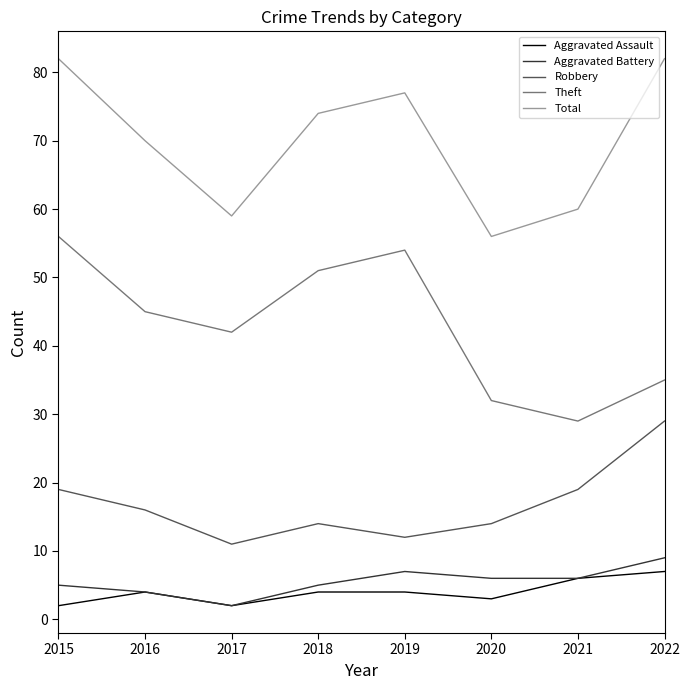

What is the smallest value displayed?

2